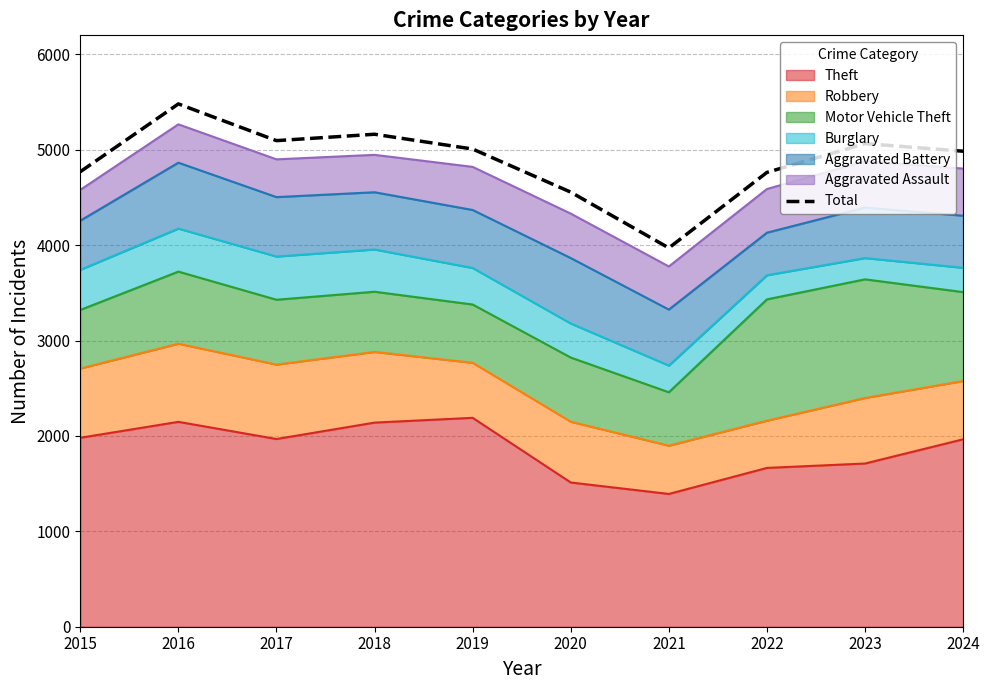

What is the change in value from 2015 to 2020?

-214